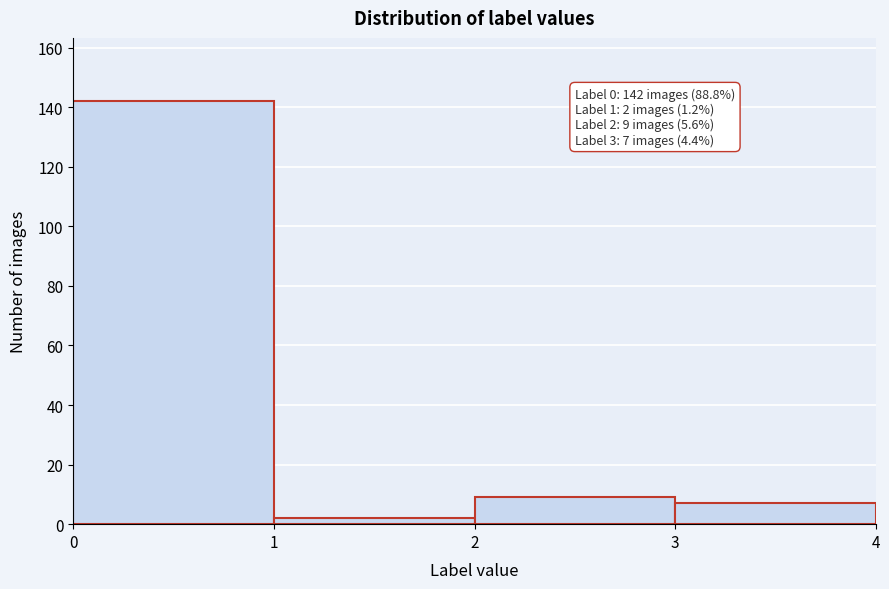

Over which range of the x-axis is the bar tallest?

0 to 1